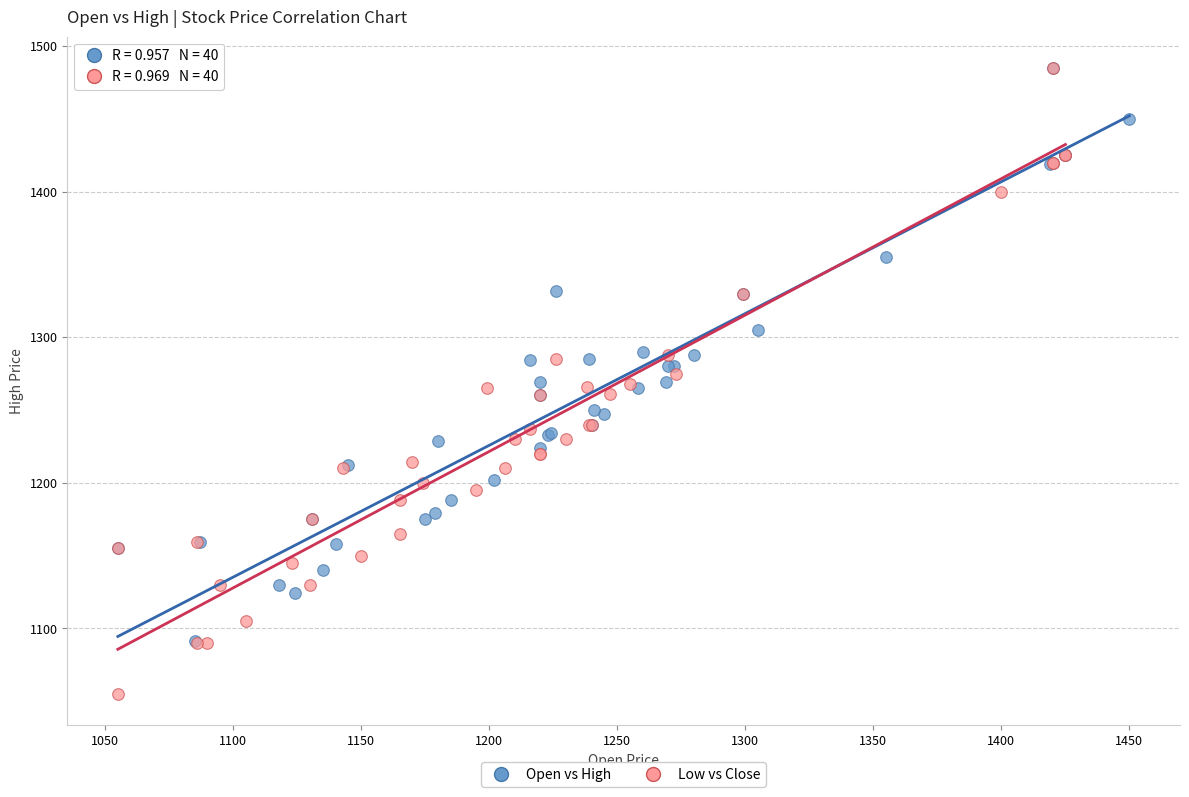

Which series contains the lowest Y value?

Low vs Close